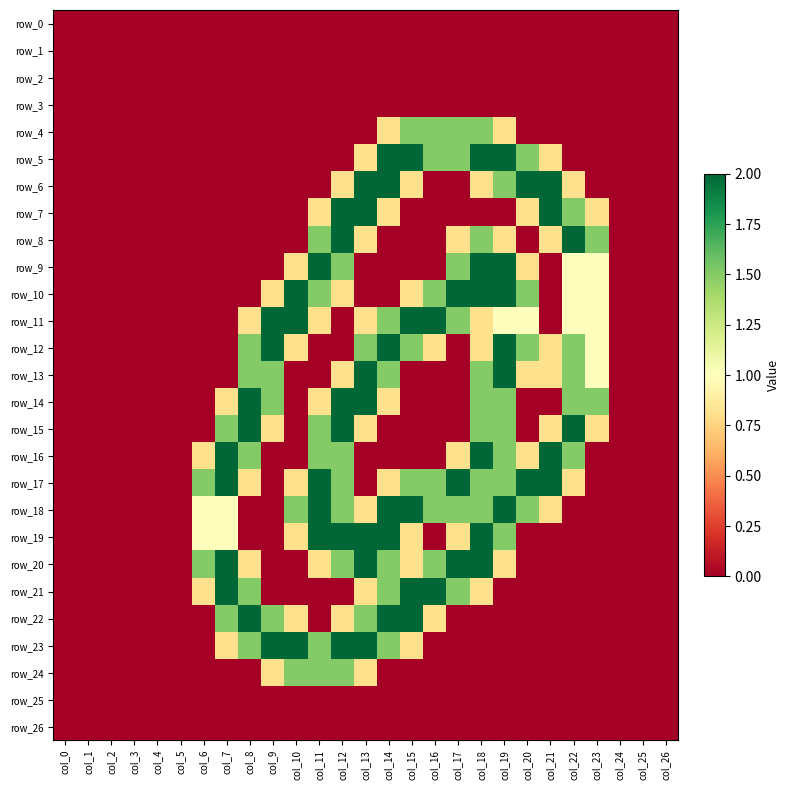

Which series has the largest total across all categories?

row_17